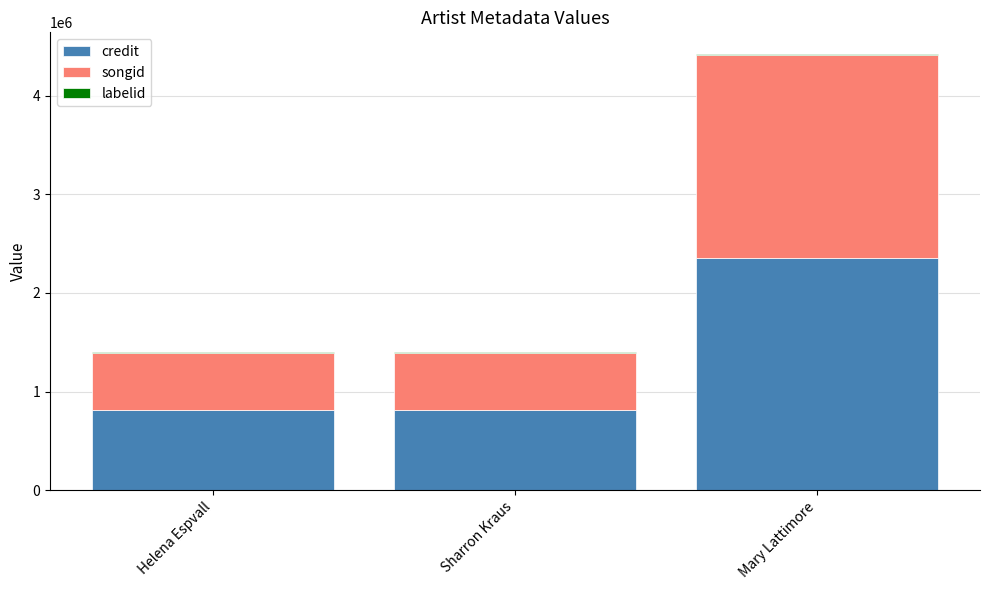

True or false: credit has a value of 1458187 at Helena Espvall.

False